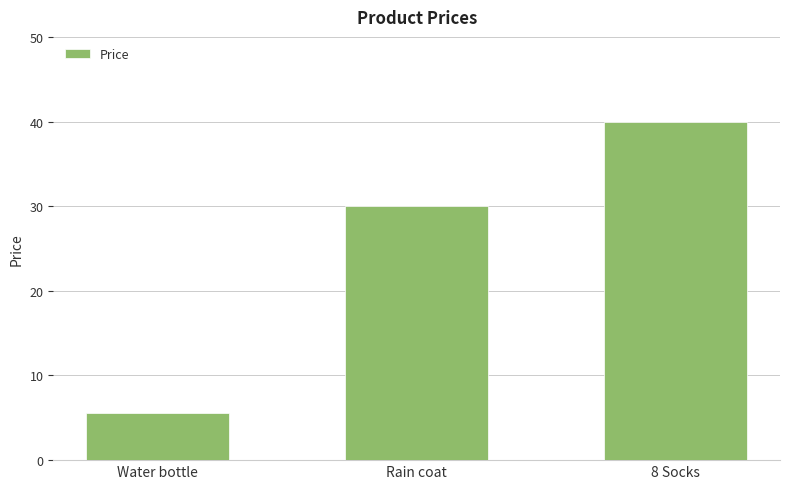

What value does the data have at 8 Socks?

40.0